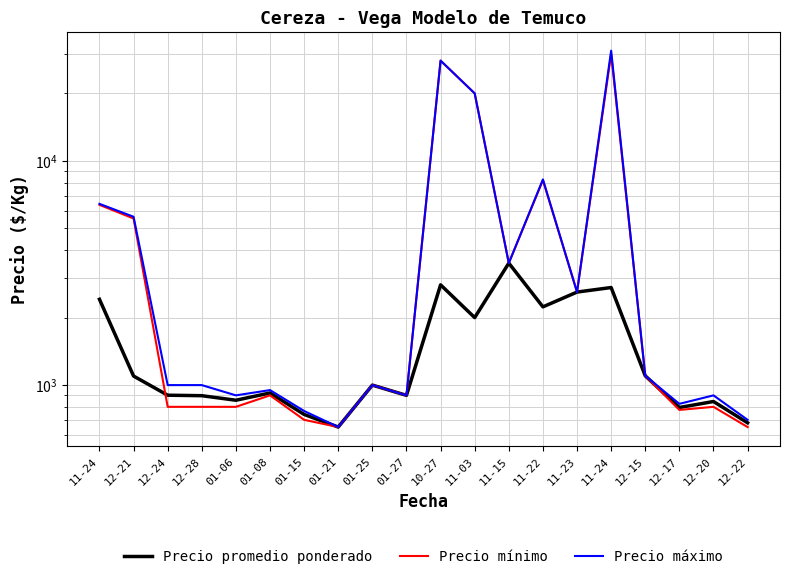

Rank the categories by Precio promedio ponderado value from highest to lowest.

11-15, 10-27, 11-24, 11-23, 11-24, 11-22, 11-03, 12-15, 12-21, 01-25, 01-08, 12-24, 01-27, 12-28, 01-06, 12-20, 12-17, 01-15, 12-22, 01-21